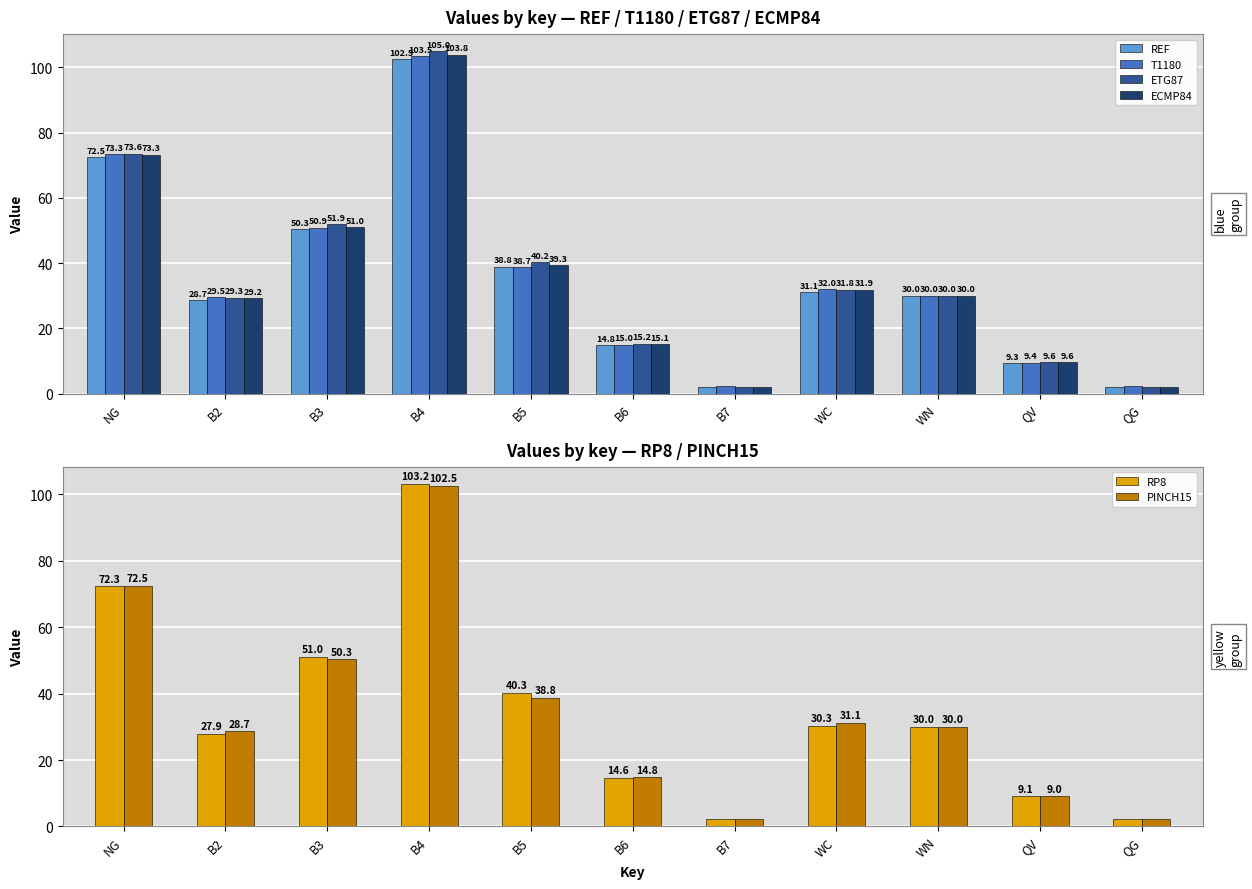

Is the value of RP8 at B4 greater than the value of PINCH15 at B5?

Yes